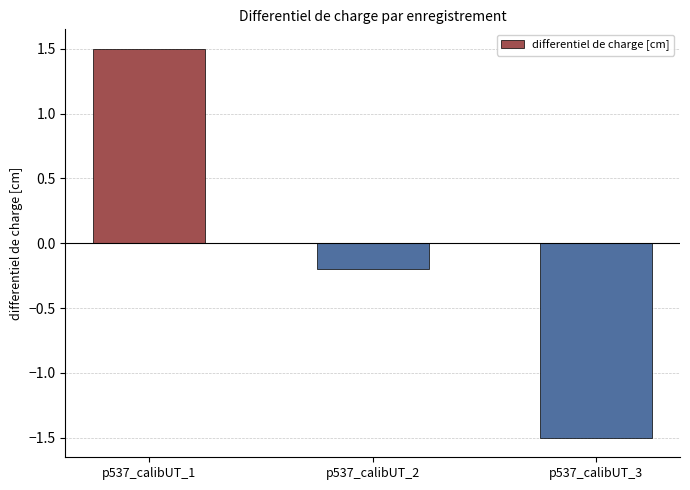

The chart shows a value of 2.1 at p537_calibUT_1. True or false?

False